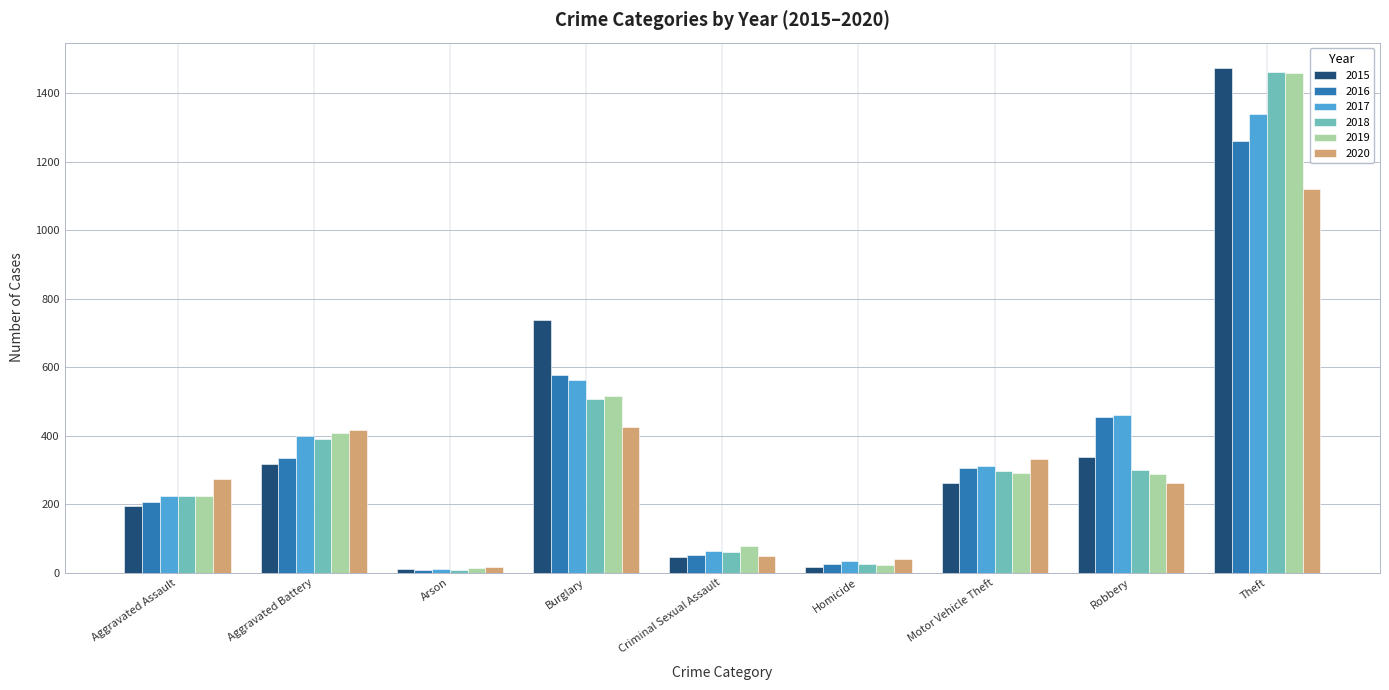

What is the greatest value displayed?

1474